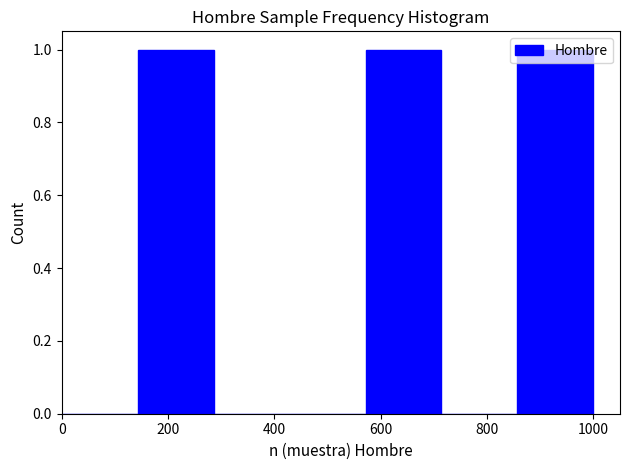

Reading left to right, list every bar in this chart as the range it spans on the x-axis followed by its height. Neither the bar edges nor the heights are printed on the chart, so give them approximately, as read against the axes.

0 to 140: 0
140 to 280: 1
280 to 420: 0
420 to 580: 0
580 to 720: 1
720 to 860: 0
860 to 1000: 1